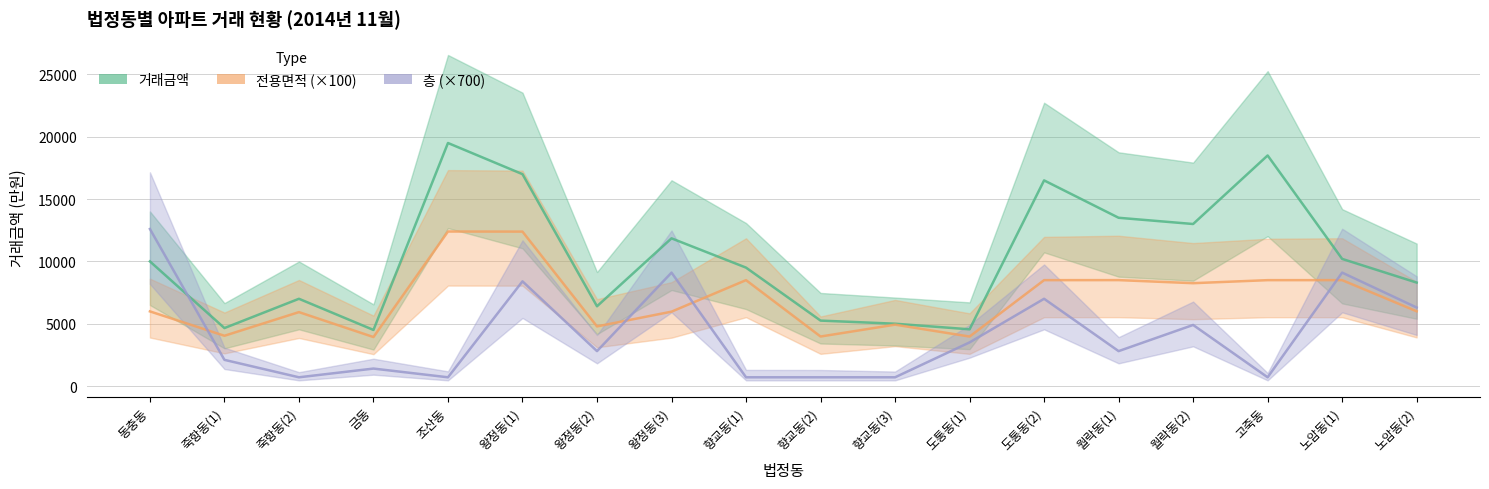

What is the total value across all series at 금동?

9830.0